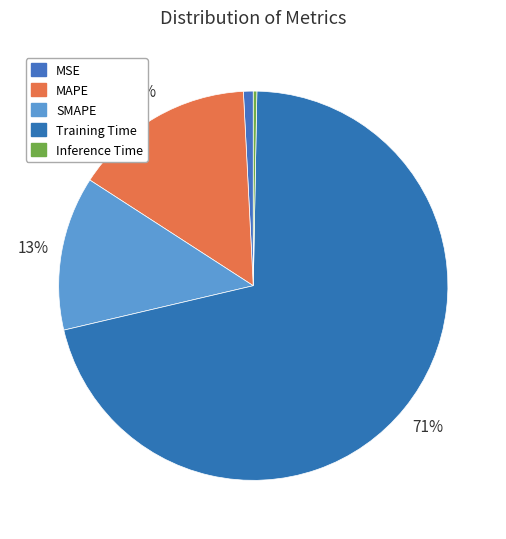

Does any single category account for the majority?

Yes